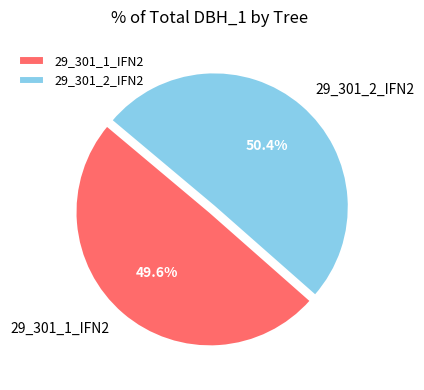

What portion of the pie excludes 29_301_2_IFN2?

49.6%